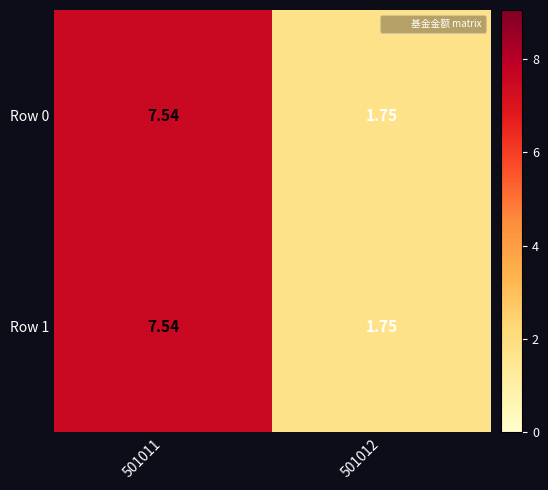

How many values in the Row 0 series exceed 7?

1